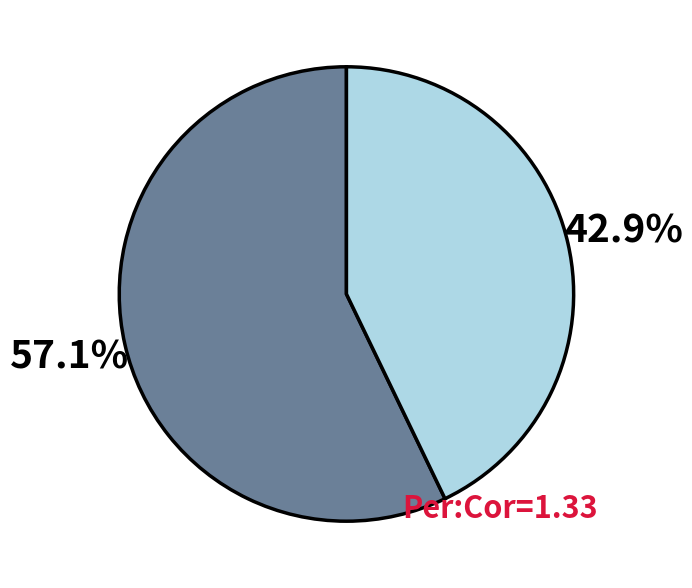

How many slices are in this pie chart?

2